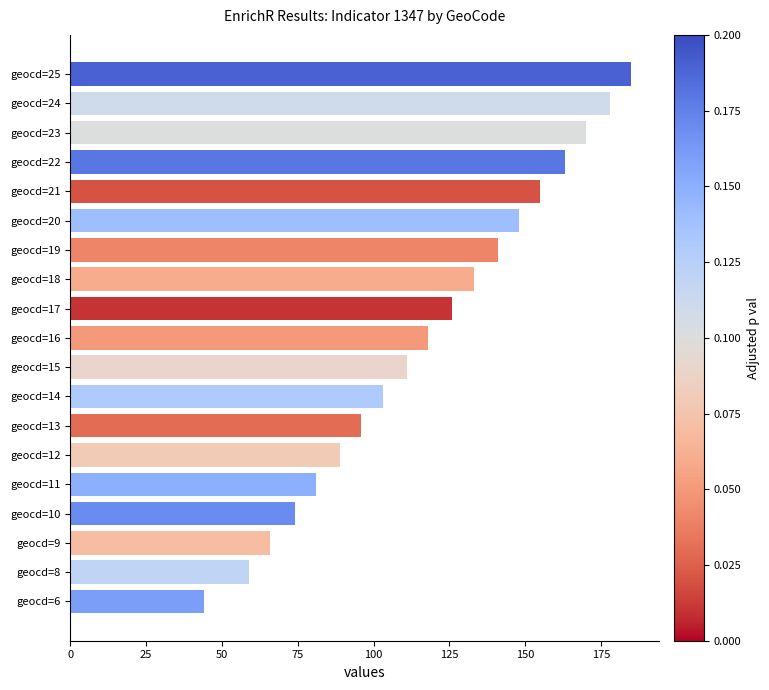

Between geocd=18 and geocd=8, which is larger?

geocd=18